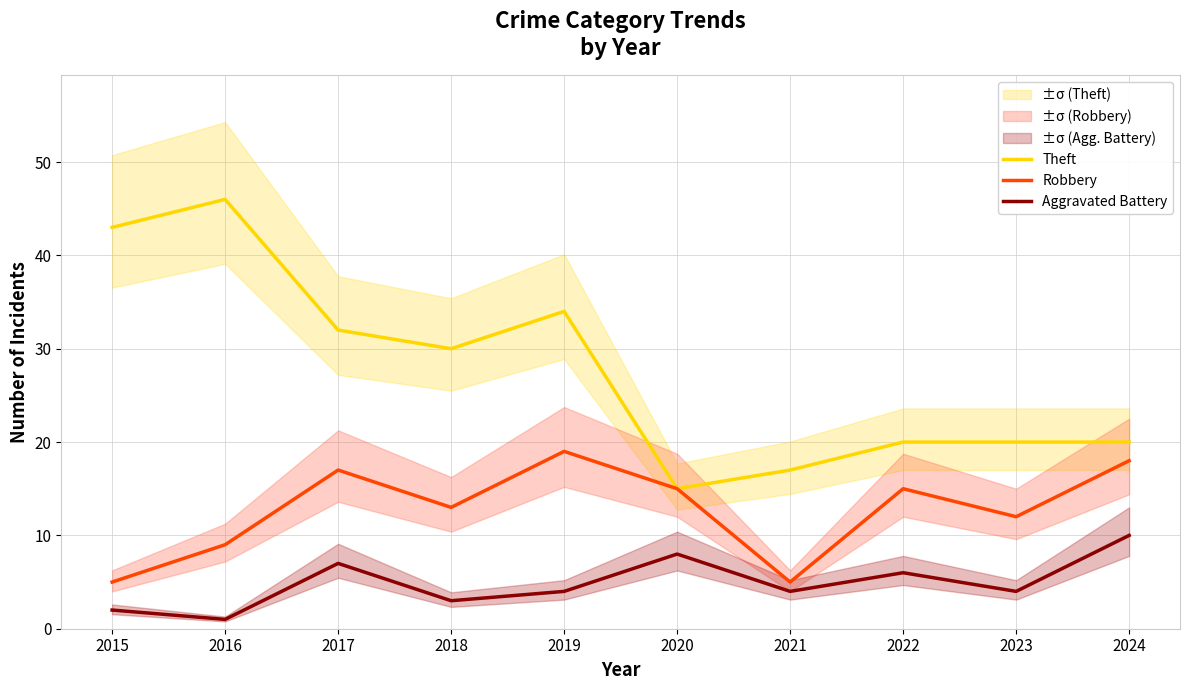

Reading right to left, extract all data points from this chart.

Theft: 20	20	20	17	15	34	30	32	46	43
Robbery: 18	12	15	5	15	19	13	17	9	5
Aggravated Battery: 10	4	6	4	8	4	3	7	1	2